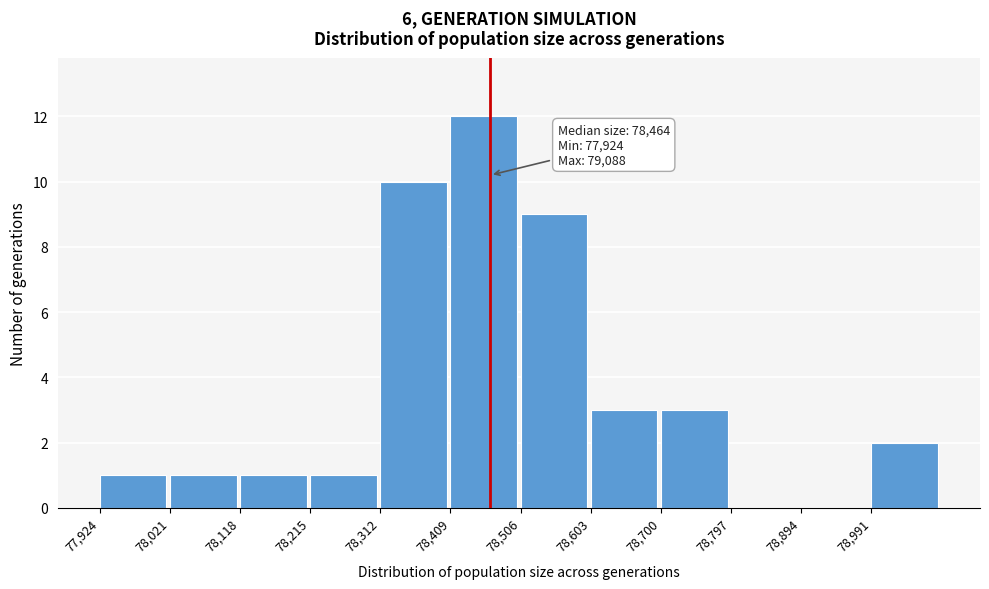

Over which range of the x-axis is the bar tallest?

78409 to 78506